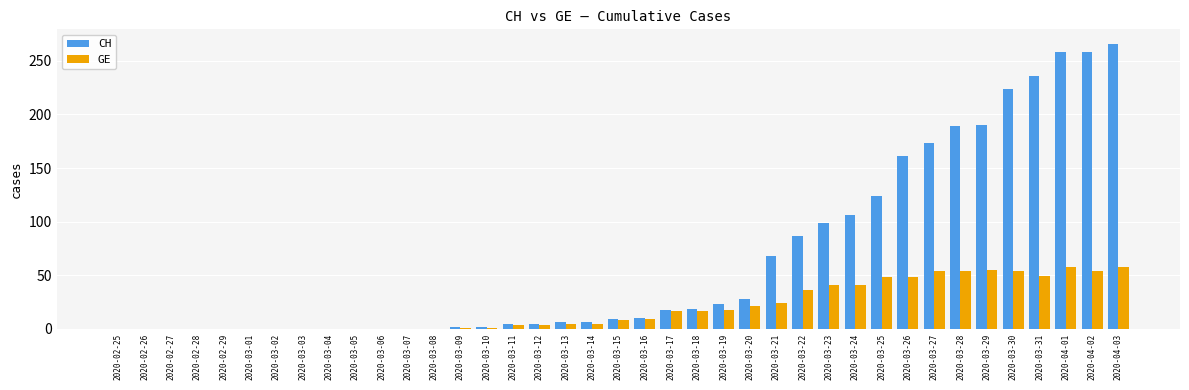

Which series changed the most between 2020-03-30 and 2020-04-02?

CH